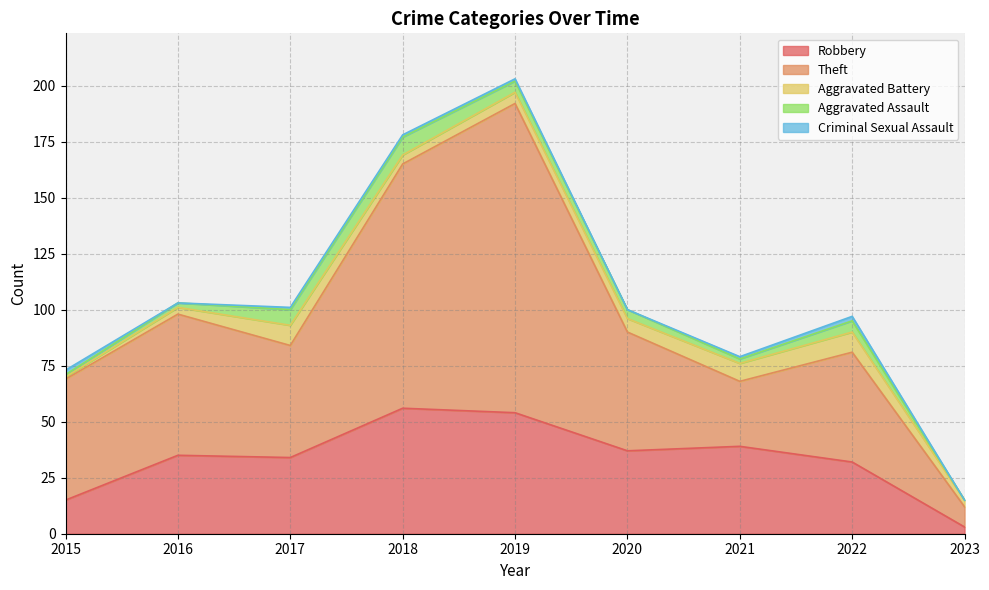

Is it true that Theft equals 54 at 2015?

True